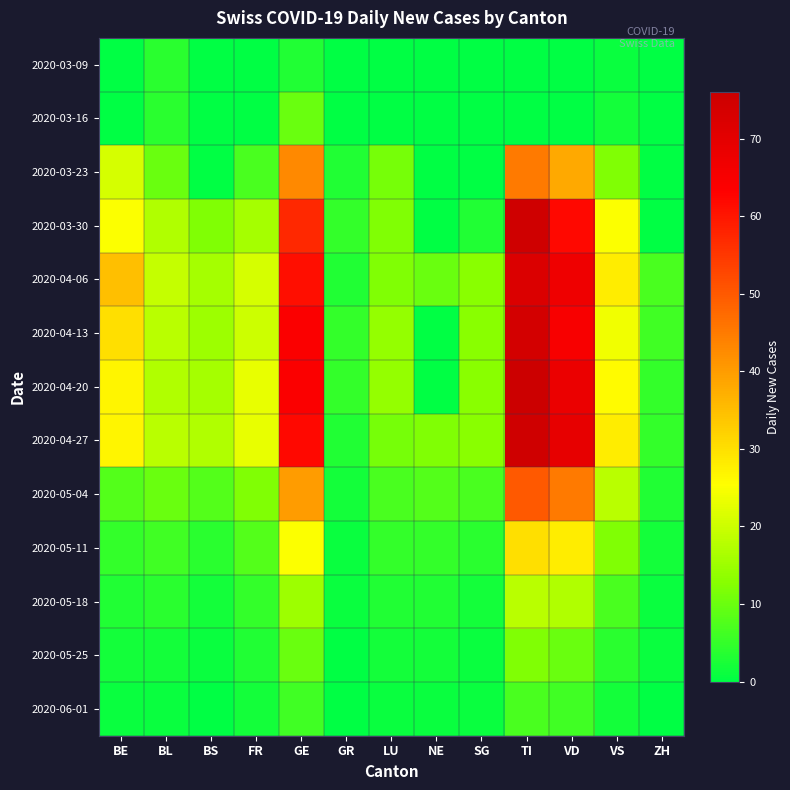

Rank the series at NE from lowest to highest value.

2020-03-09, 2020-03-16, 2020-03-23, 2020-03-30, 2020-04-13, 2020-04-20, 2020-06-01, 2020-05-25, 2020-05-18, 2020-05-11, 2020-05-04, 2020-04-06, 2020-04-27